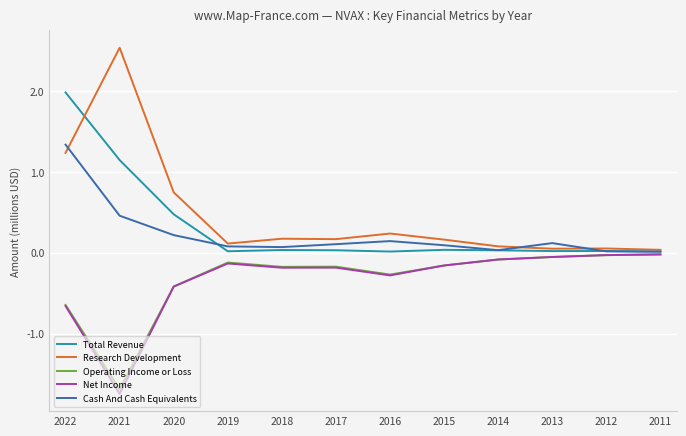

Which series has the widest spread of values?

Research Development